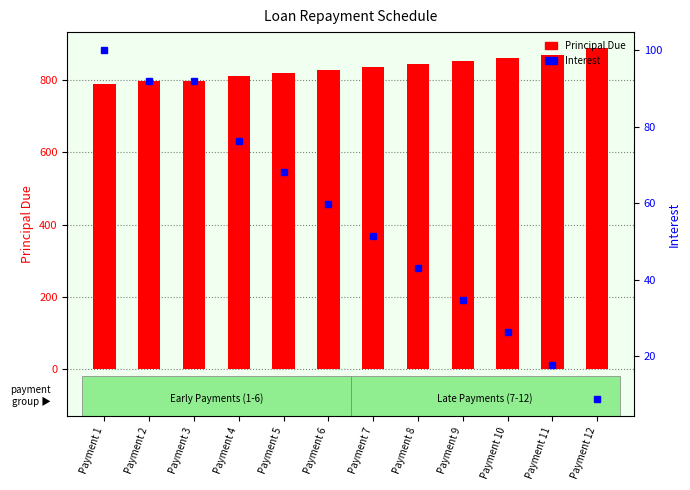

List the series in order of their overall mean, lowest first.

Interest, Principal Due